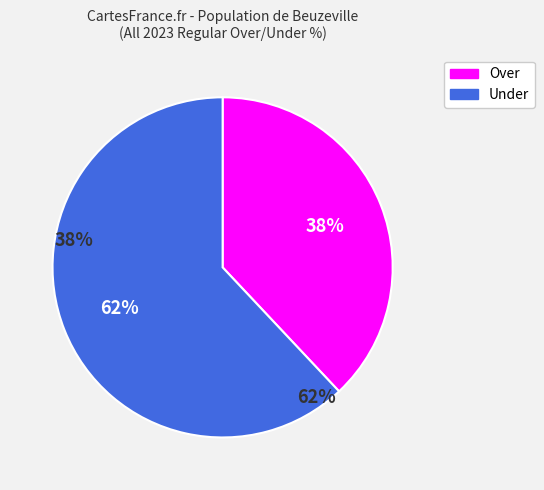

How many slices are in this pie chart?

2